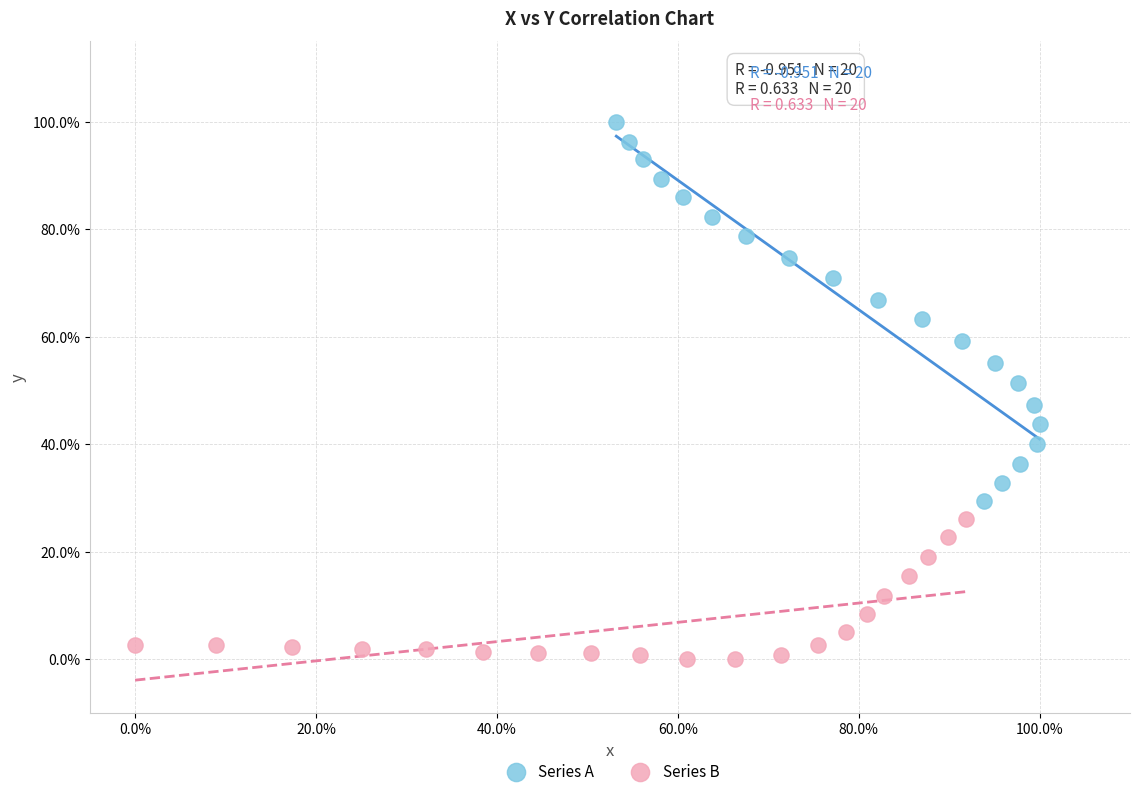

Which series has the widest spread of Y values?

Series A